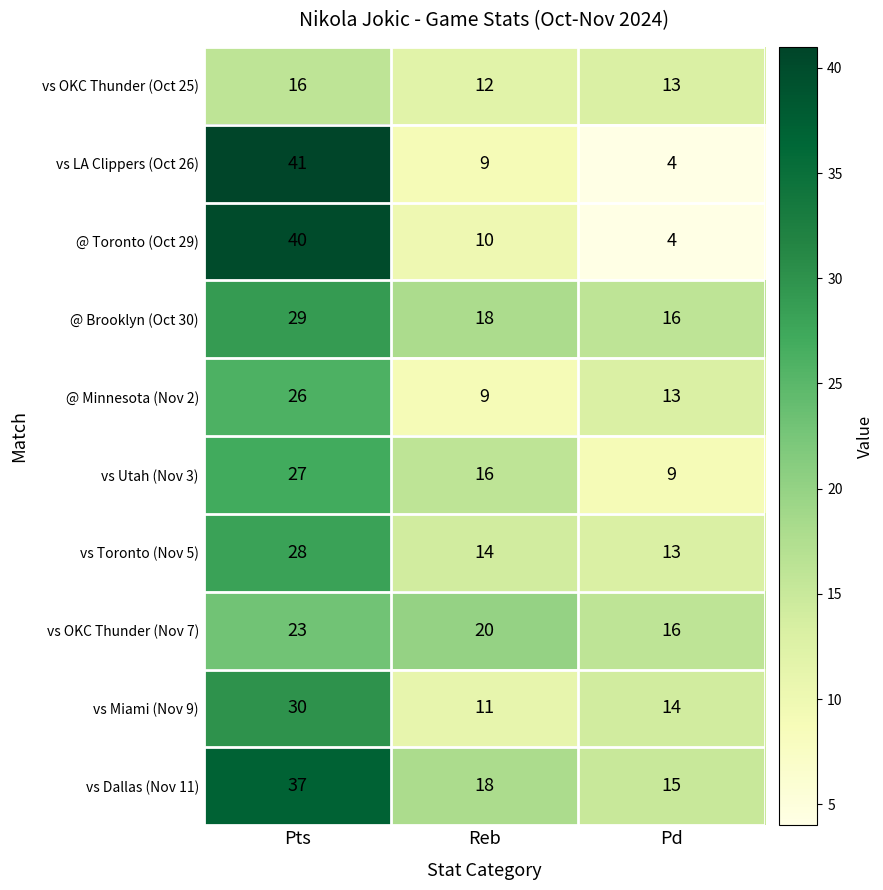

Where is vs Toronto (Nov 5) nearest to the value 20?

Reb